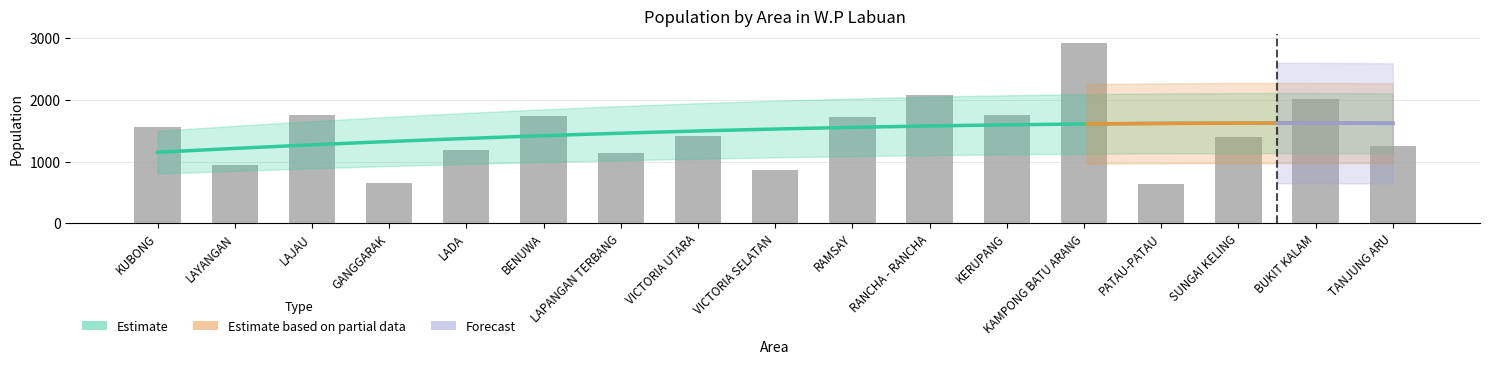

Which category has the lowest value across all series?

PATAU-PATAU